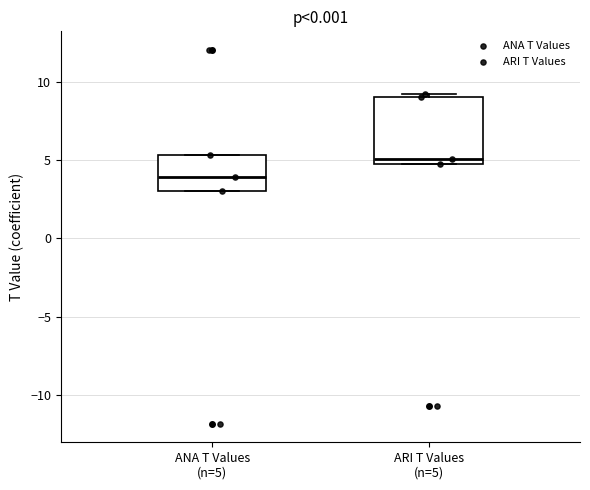

Reading left to right, transcribe this box plot: for each box, give where its median line is, the range the box spans, and where its two whiskers end, as read against the y-axis. The values are not printed on the chart, so give them approximately, as read against the axis.

ANA T Values (n=5): median 4.0, box 3.0 to 5.5, whiskers 3.0 to 5.5
ARI T Values (n=5): median 5.0 (just above the box's lower edge), box 5.0 to 9.0, whiskers 5.0 to 9.0 (just above the box's upper edge)